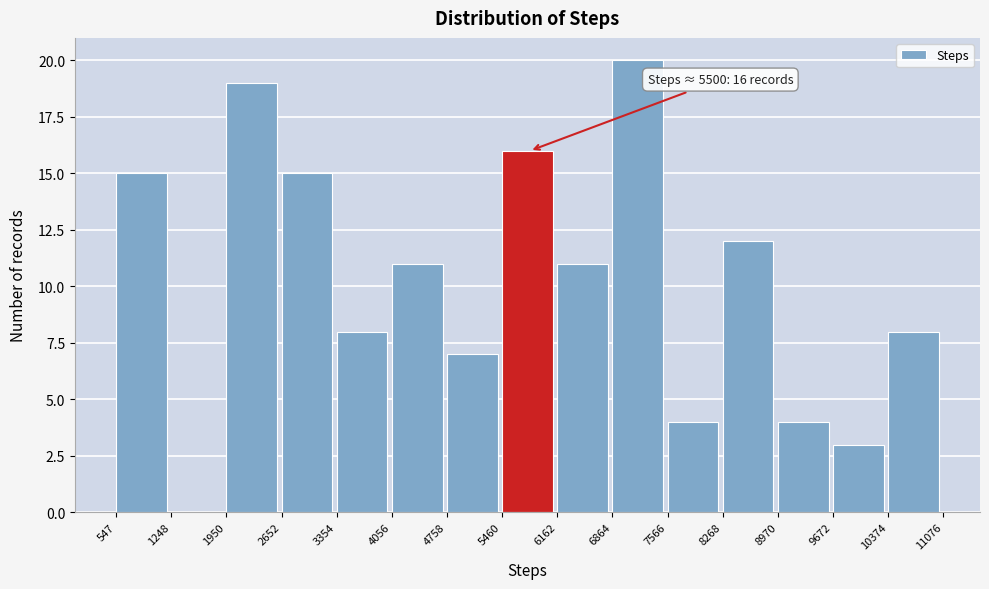

Over which range of the x-axis is the bar tallest?

6864 to 7566